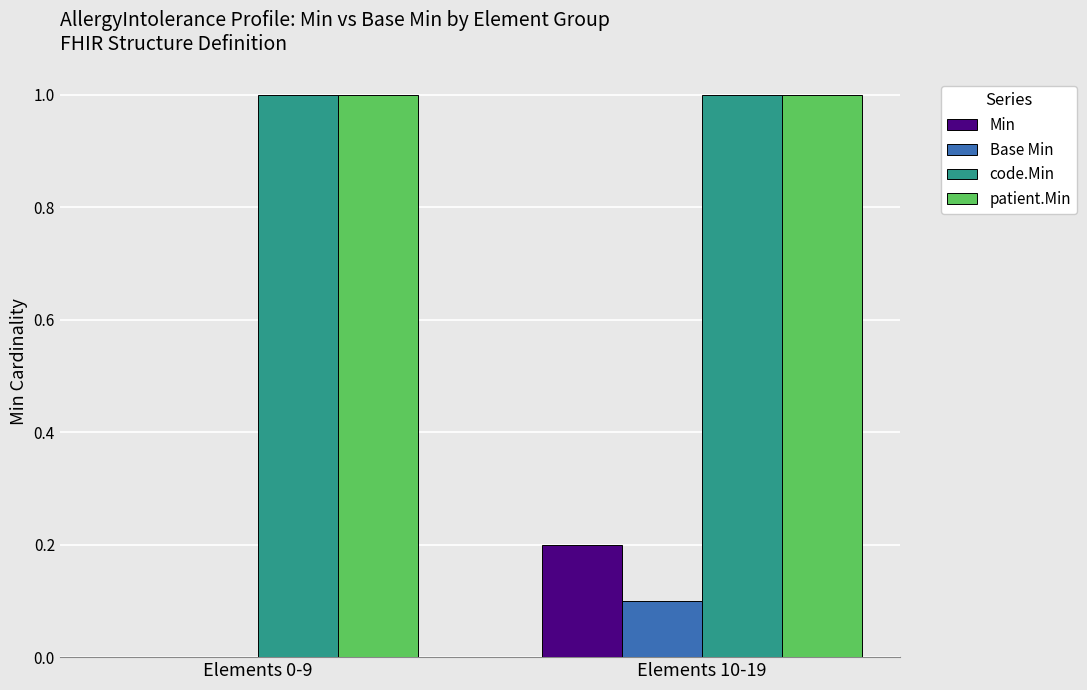

At which label is Min closest to 0?

Elements 0-9